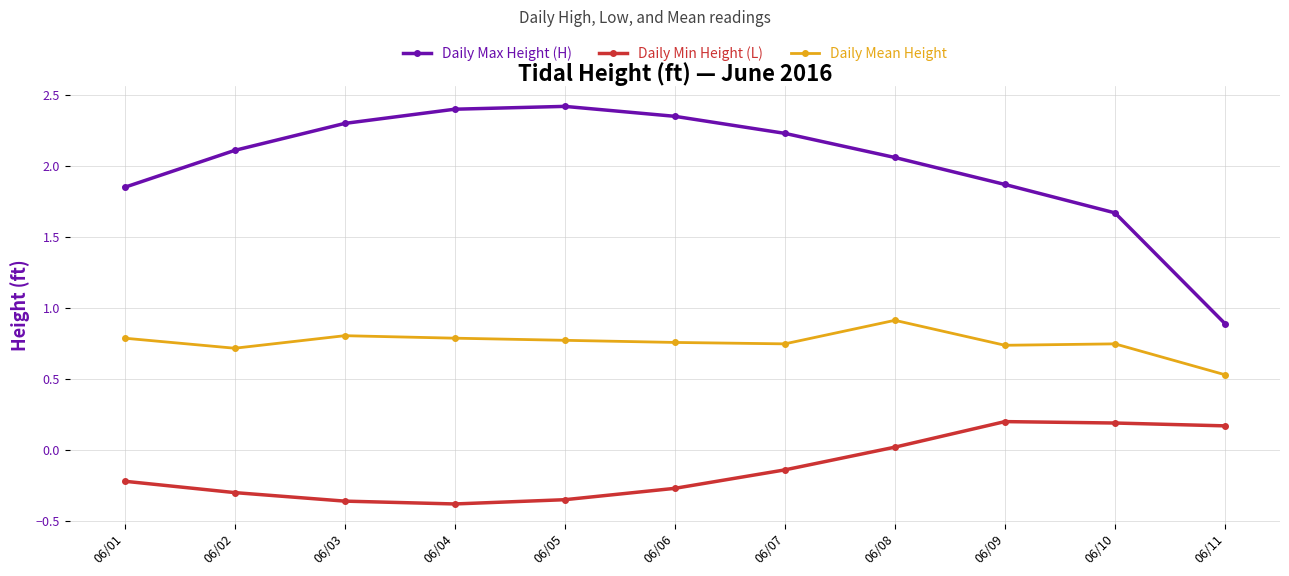

Is the value of Daily Max Height (H) at 06/09 greater than the value of Daily Min Height (L) at 06/11?

Yes